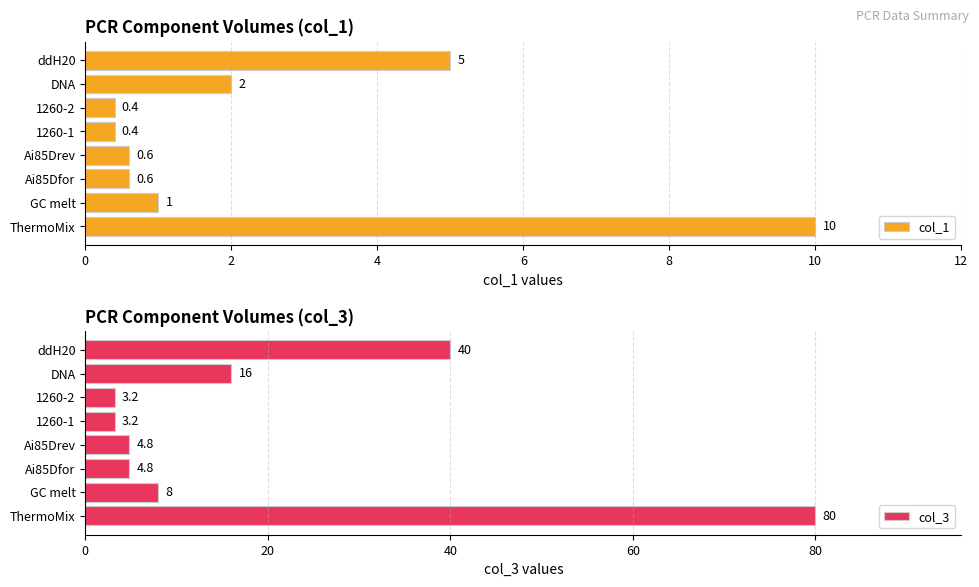

How many data points in col_1 are above 1?

3